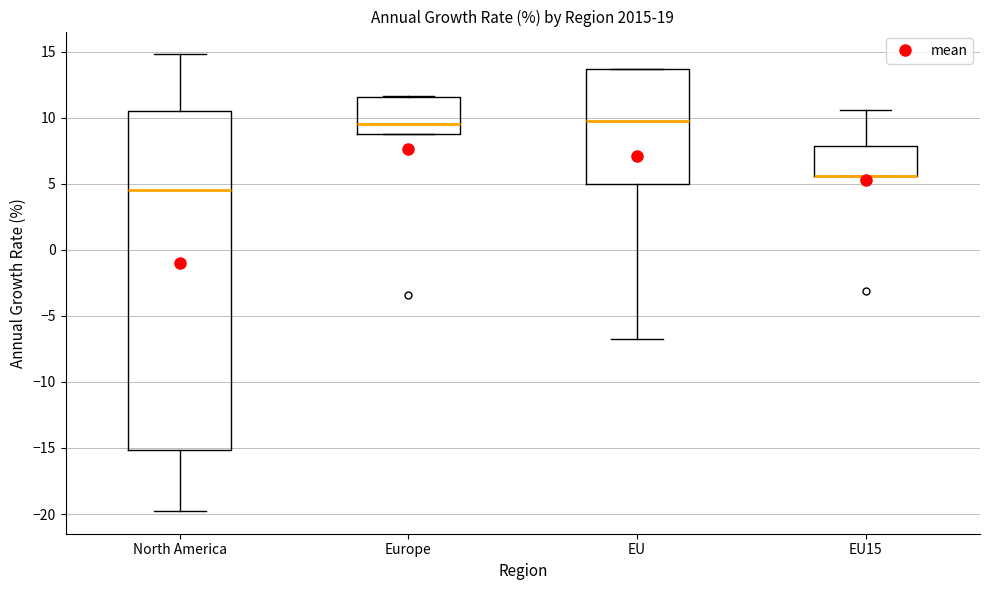

Where is the upper edge of the box for Europe on the y-axis? The values are not printed on the chart, so give them approximately, as read against the axis.

11.5